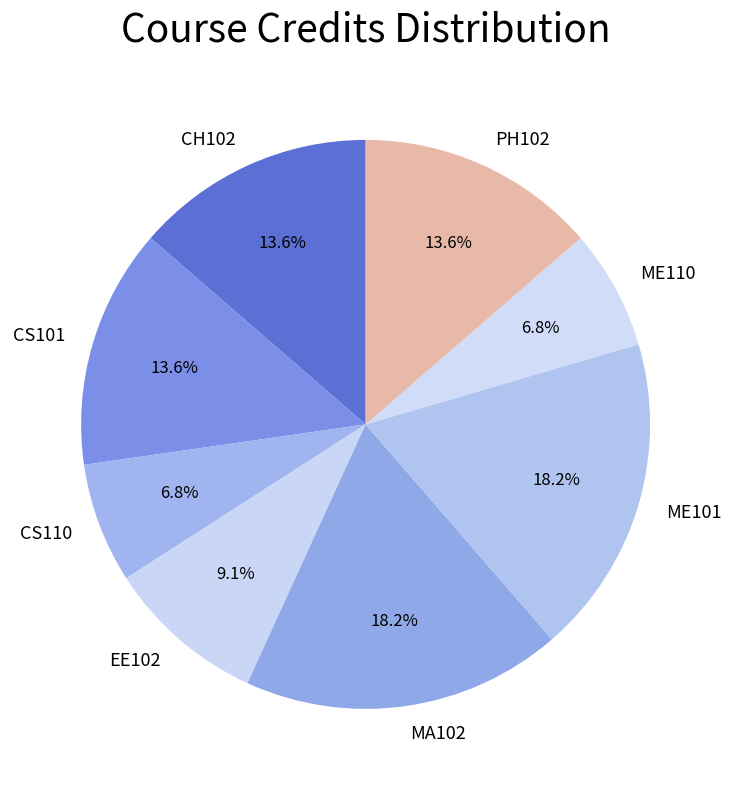

Count the number of slices in the pie.

8